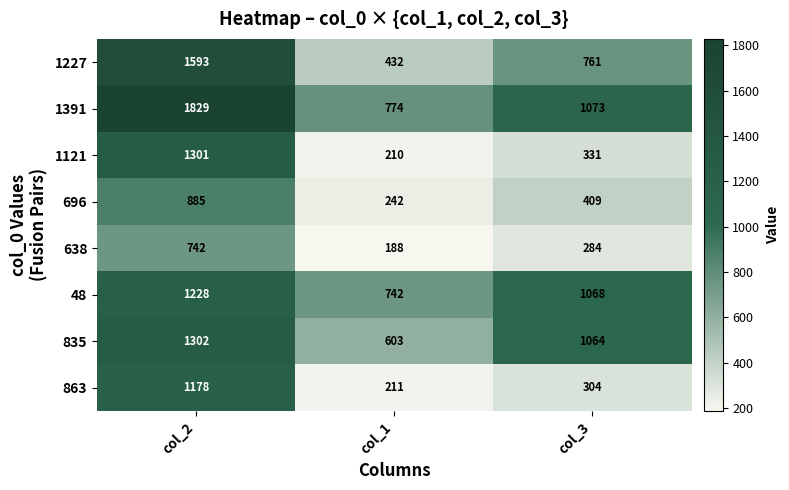

At col_3, list the series in order from largest to smallest.

1391, 48, 835, 1227, 696, 1121, 863, 638